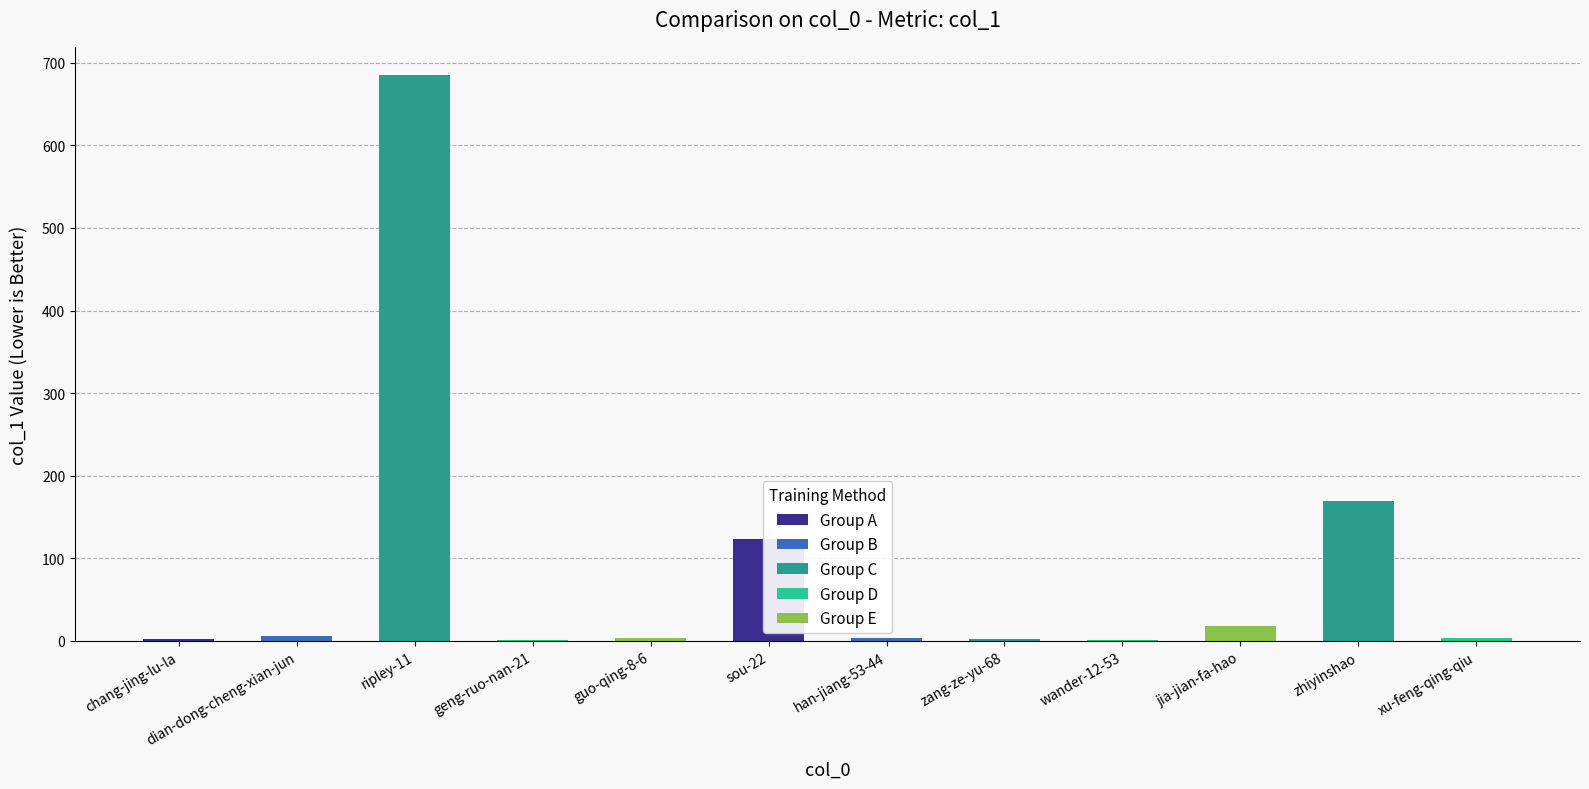

The chart shows a value of 198 at sou-22. True or false?

False